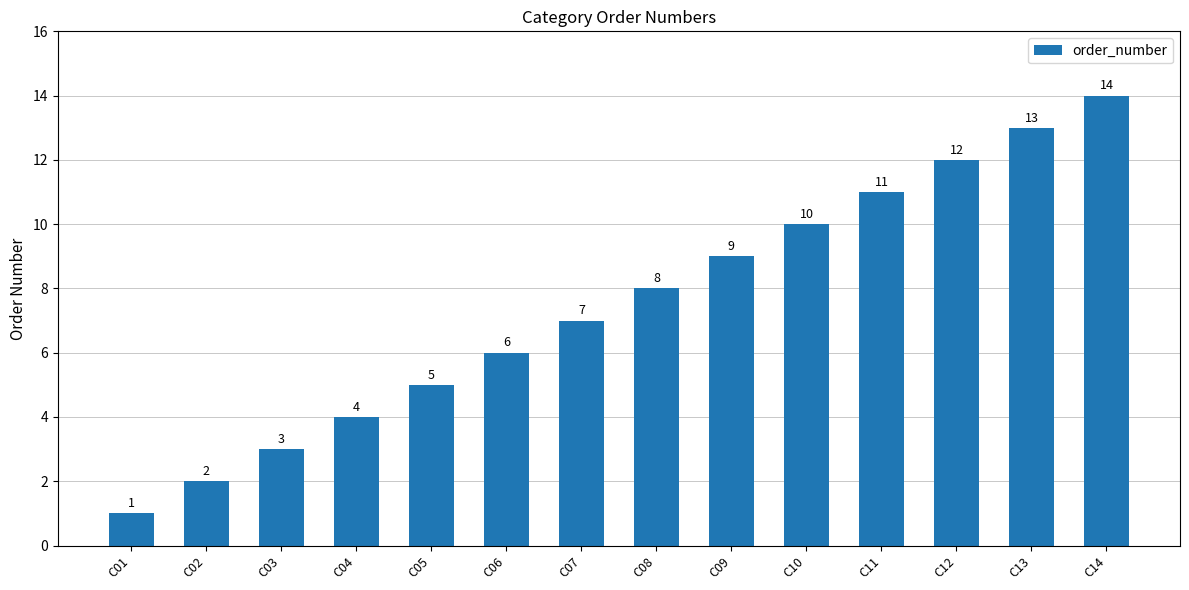

What is the approximate value at C11, to the nearest 5?

10